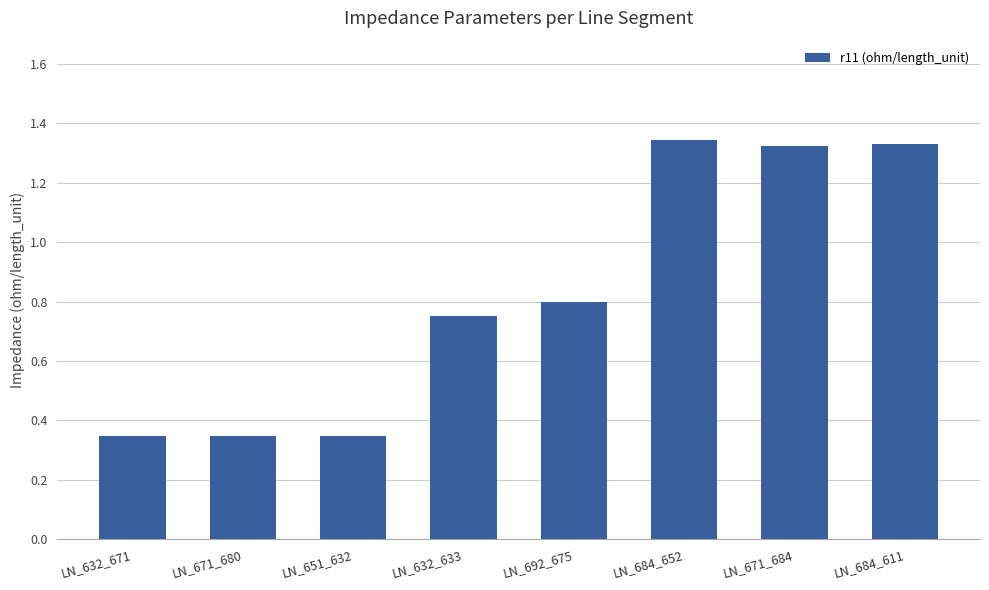

What is the difference between the values at LN_632_671 and LN_684_611?

1.0